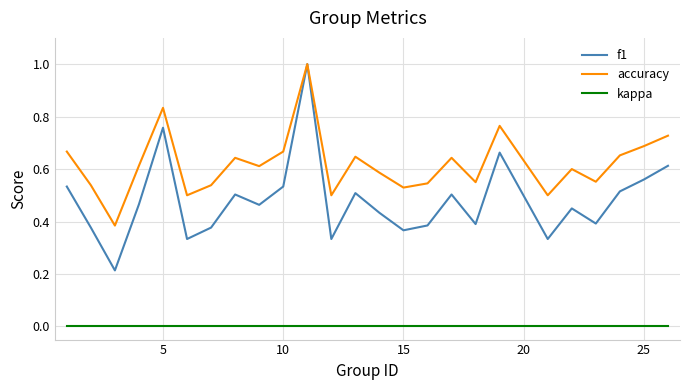

Which series has the widest spread of values?

f1